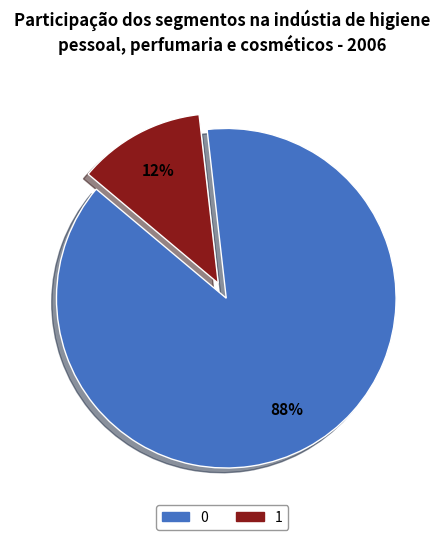

Which category has the smallest portion of the pie?

1